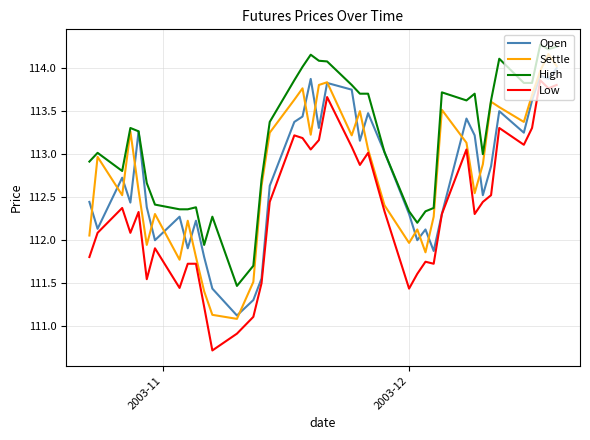

Which series has the largest total across all categories?

High